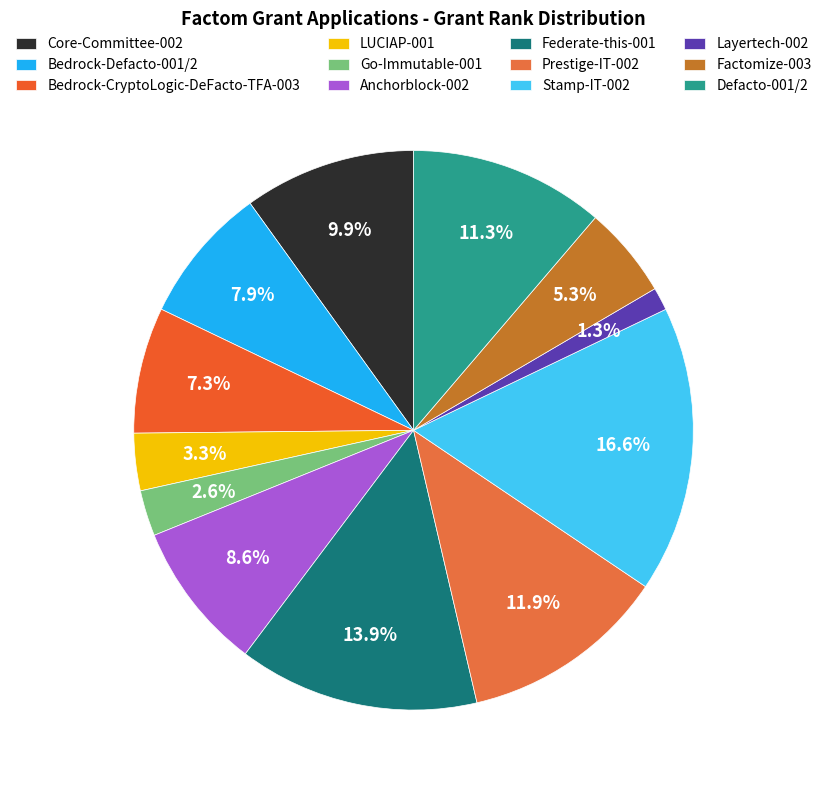

To the nearest percent, what is the combined percentage of Bedrock-Defacto-001/2 and LUCIAP-001?

11%